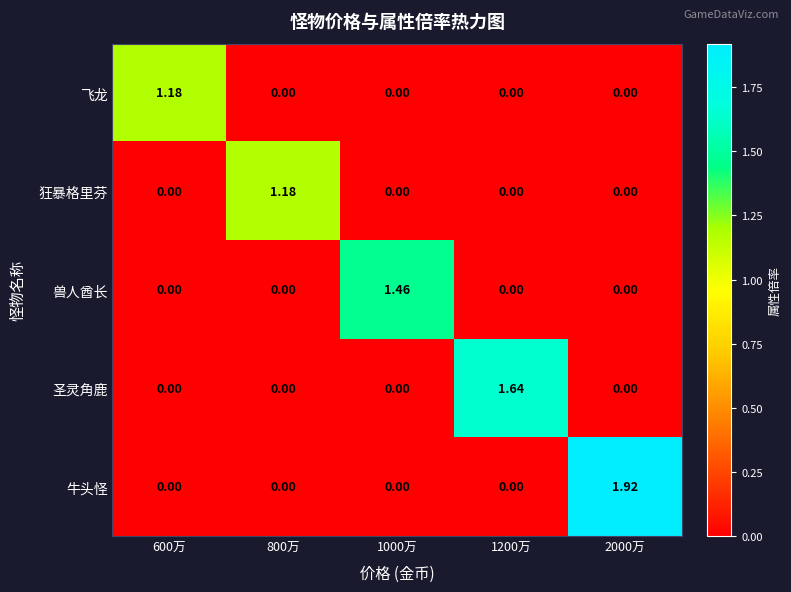

Which series has the largest total across all categories?

牛头怪